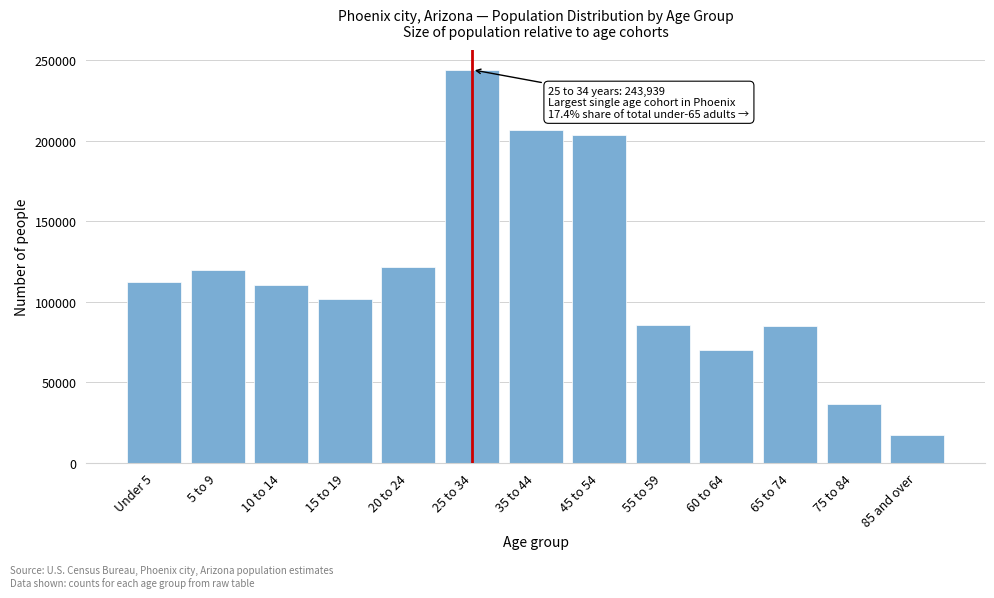

What value does the data have at 10 to 14, to the nearest 10?

110470